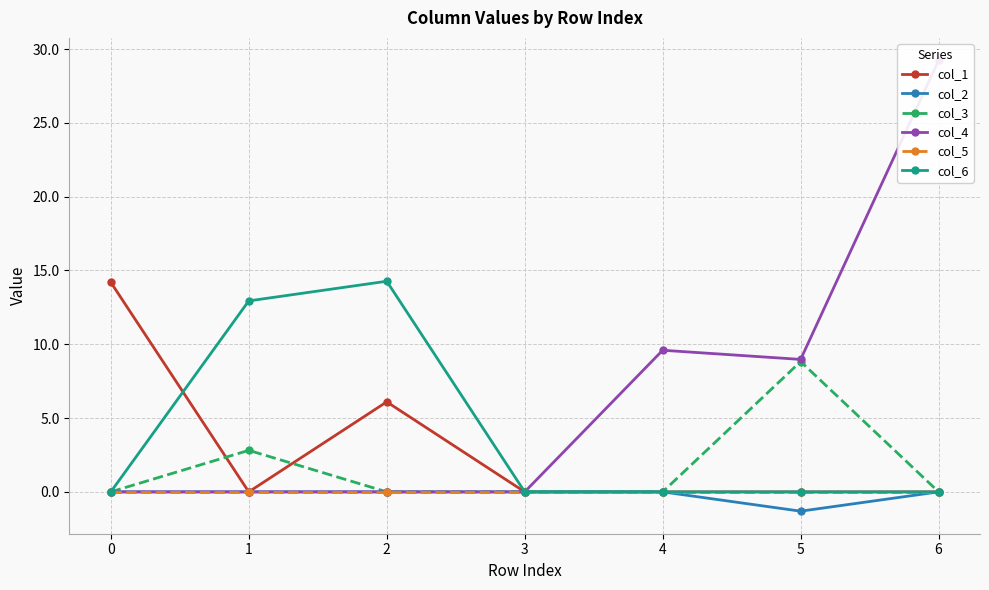

True or false: col_3 and col_5 cross at least once.

False